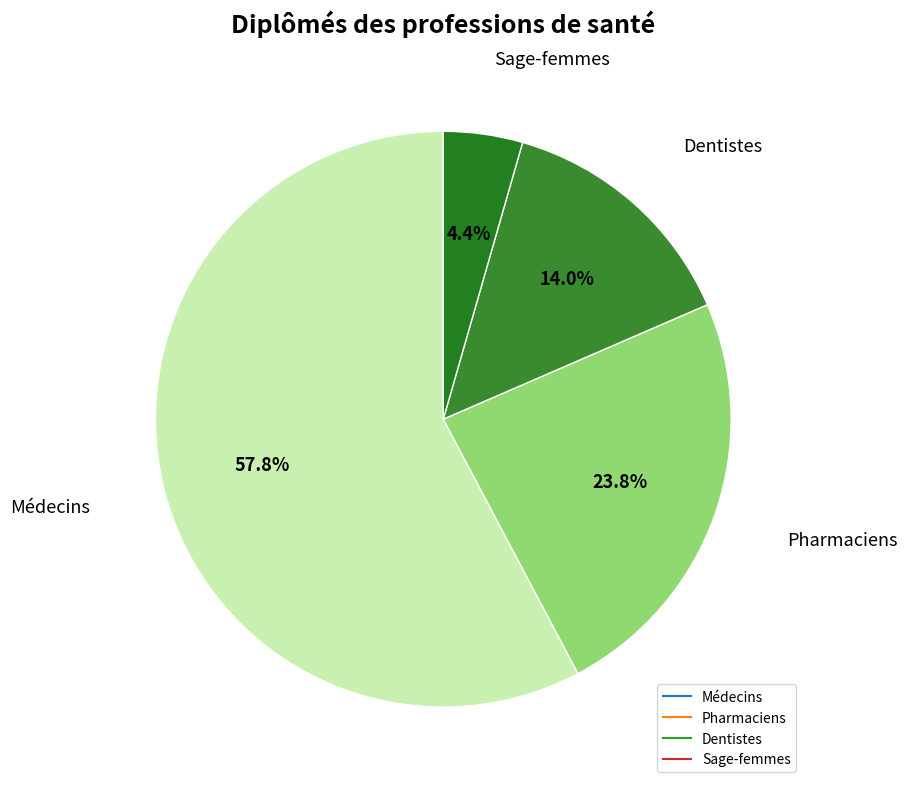

What percentage is the Médecins slice, to the nearest percent?

58%